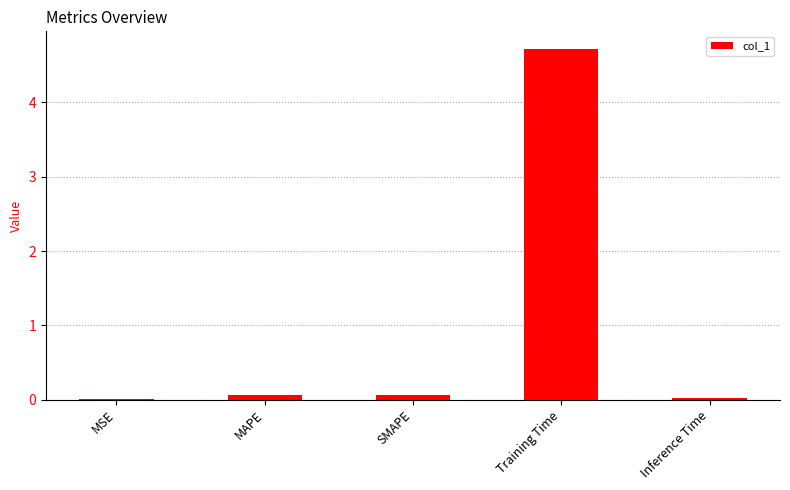

What is the difference between the values at Training Time and MAPE?

4.7